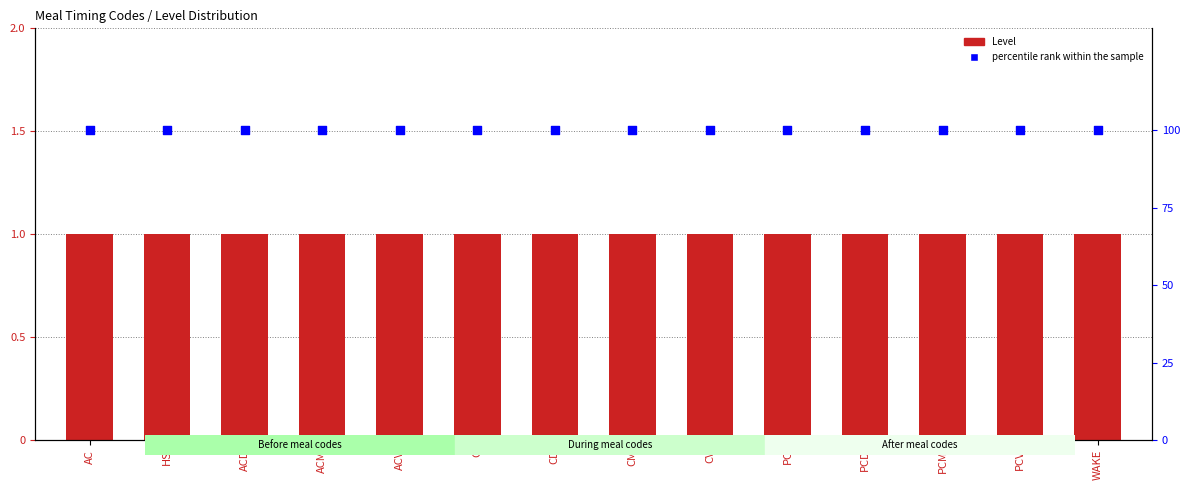

Which series has the widest spread of Y values?

Level